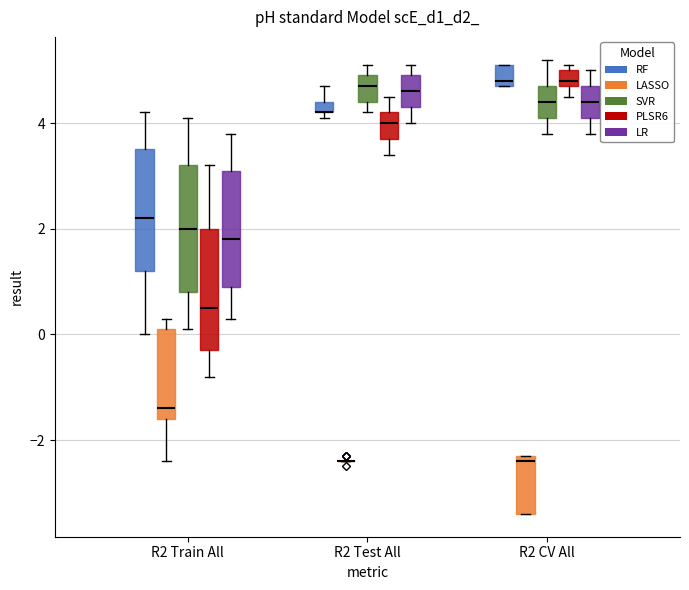

Where is the lower edge of the box for R2 Train All (PLSR6) on the y-axis? The values are not printed on the chart, so give them approximately, as read against the axis.

-0.2